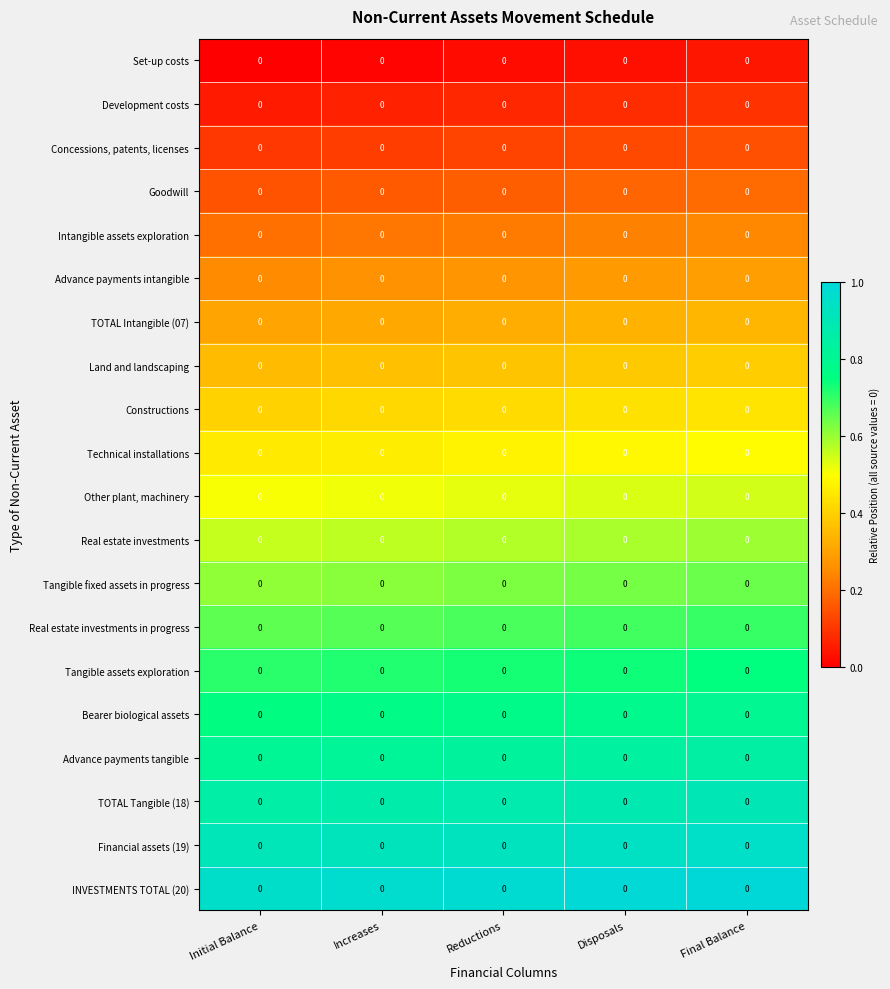

The Other plant, machinery series shows 0.2 at Initial Balance. True or false?

False